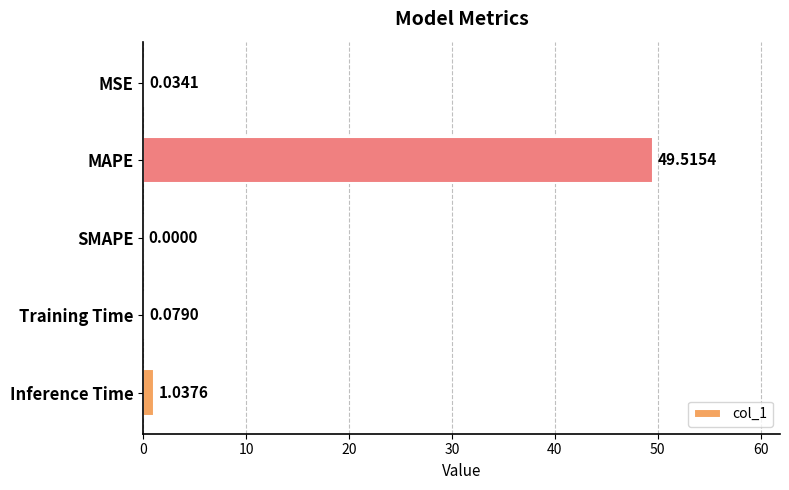

Which has a higher value, MSE or Training Time?

Training Time